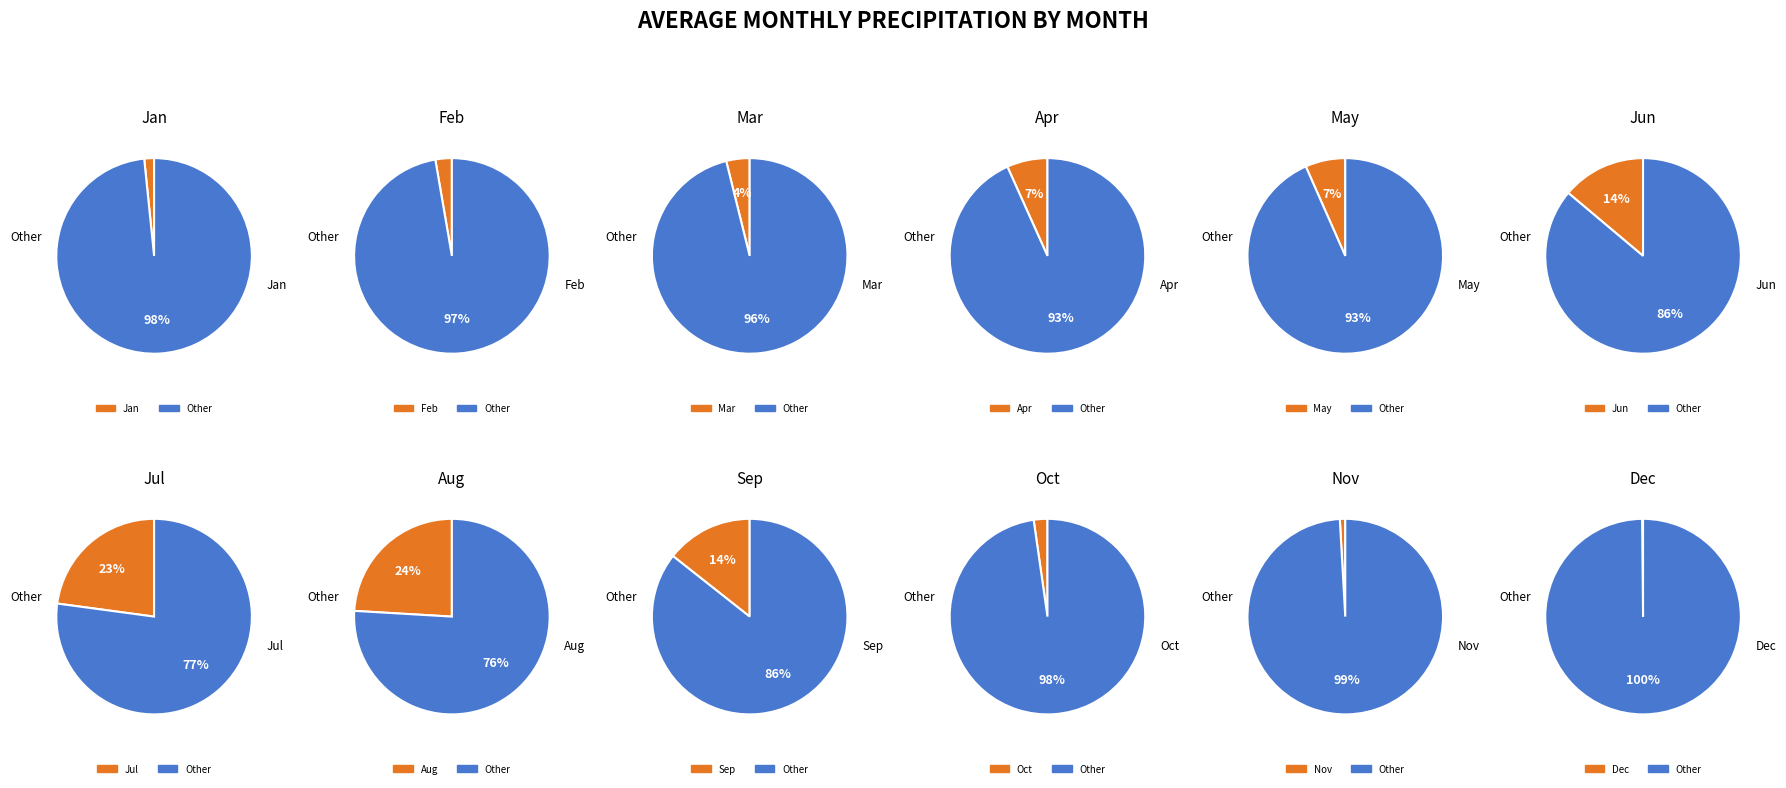

To the nearest percent, what portion does Sep represent?

14%